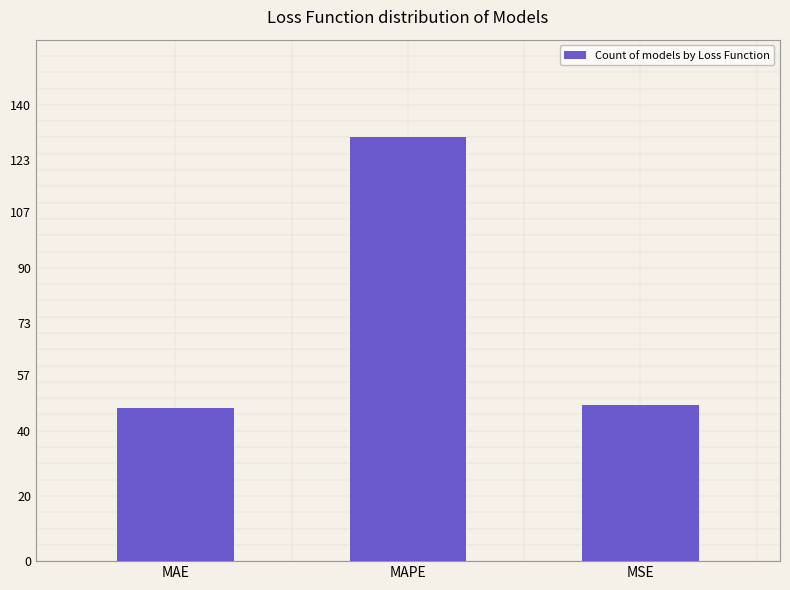

Count the number of data series in this chart.

1